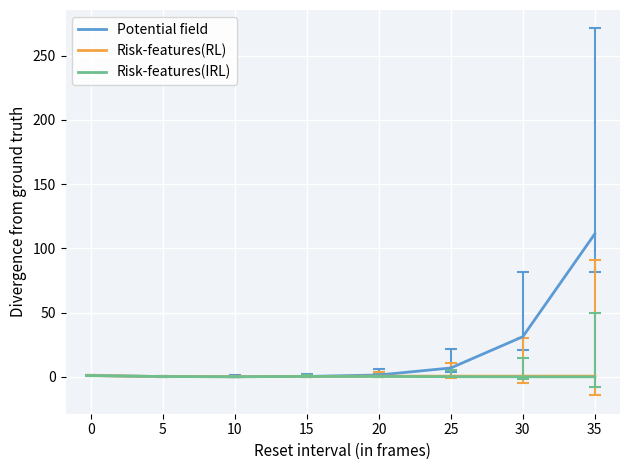

The Risk-features(RL) series shows 0.5 at 20. True or false?

True